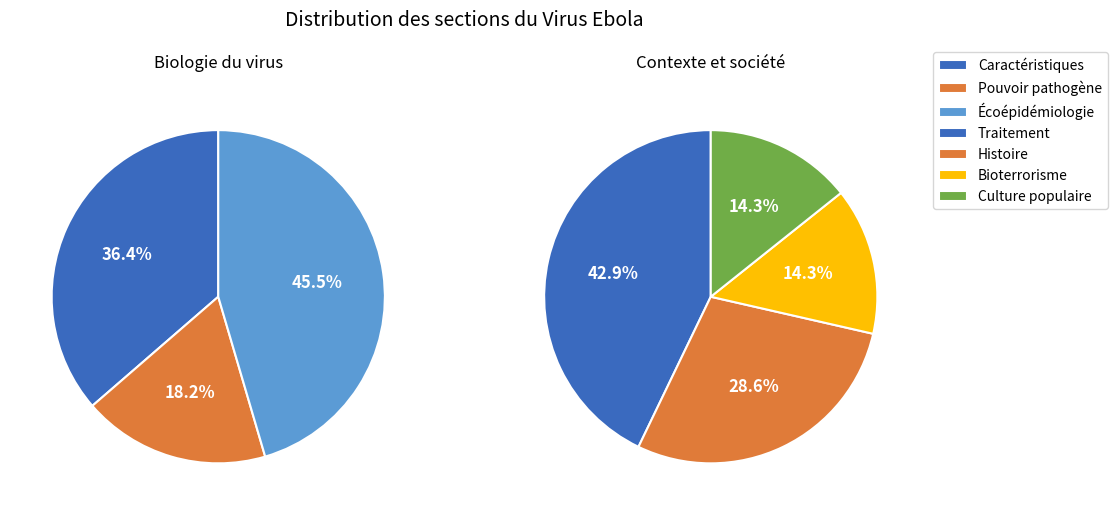

Does Caractéristiques represent more than half of the total?

No